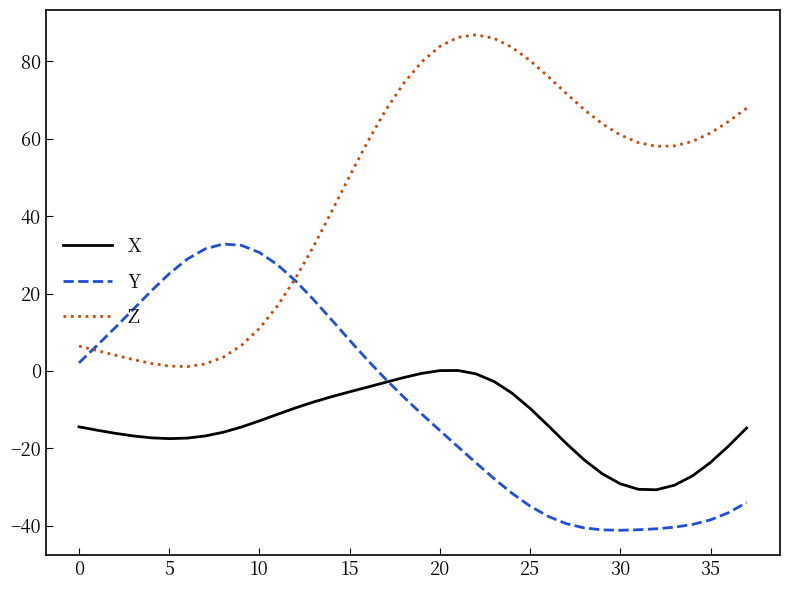

How many values in the Y series are below -6?

20